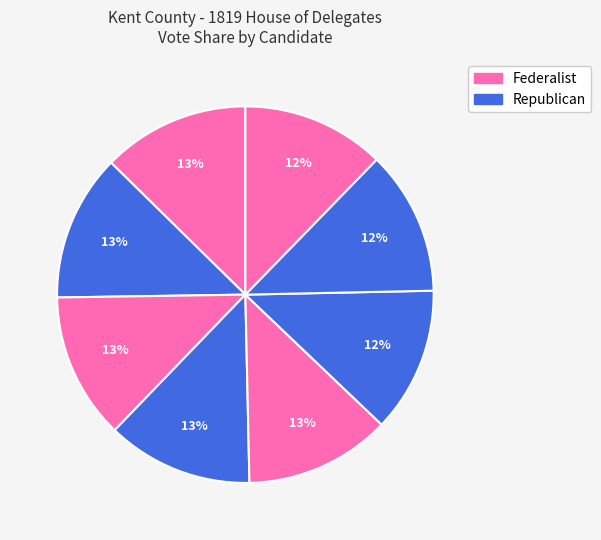

How many slices are in this pie chart?

8